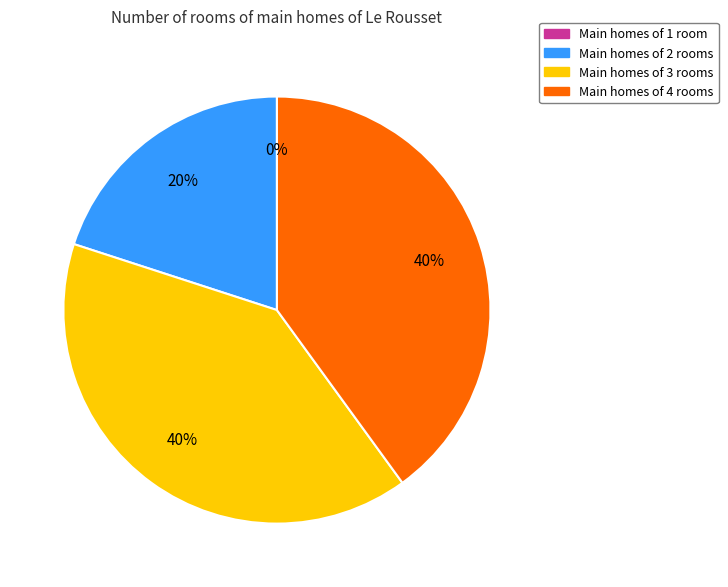

Does 1 represent more than half of the total?

No